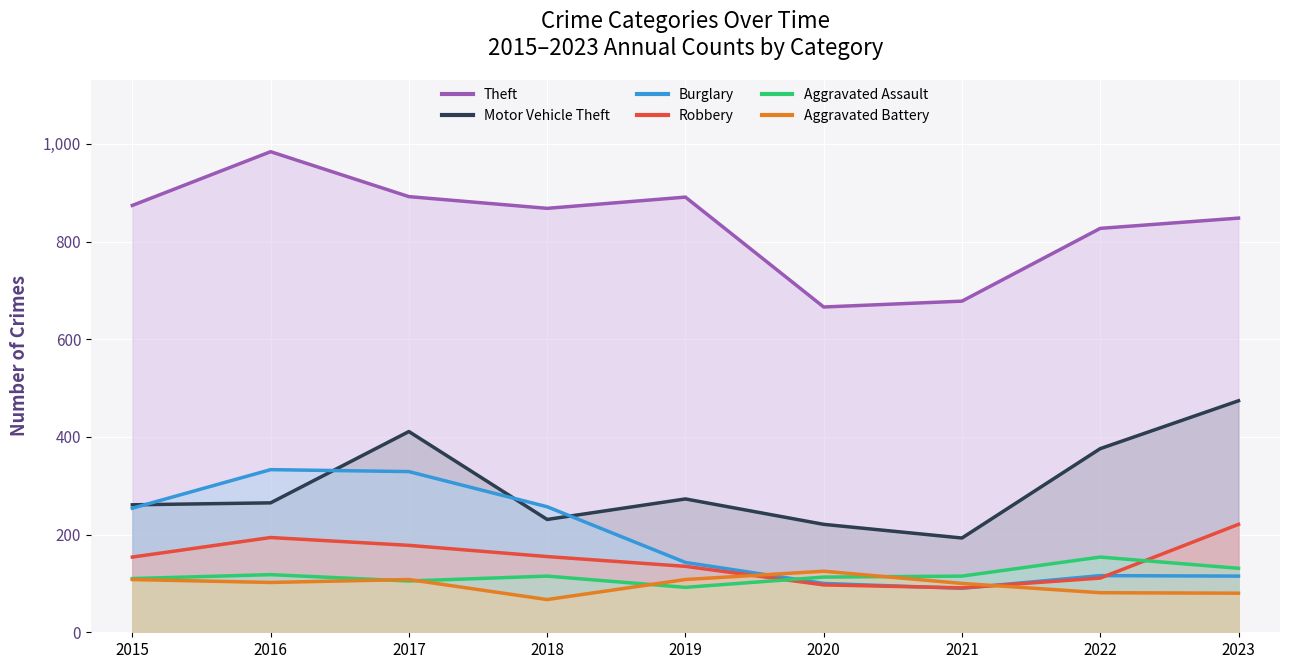

What is the difference between the second highest and second lowest values in the Theft series?

214